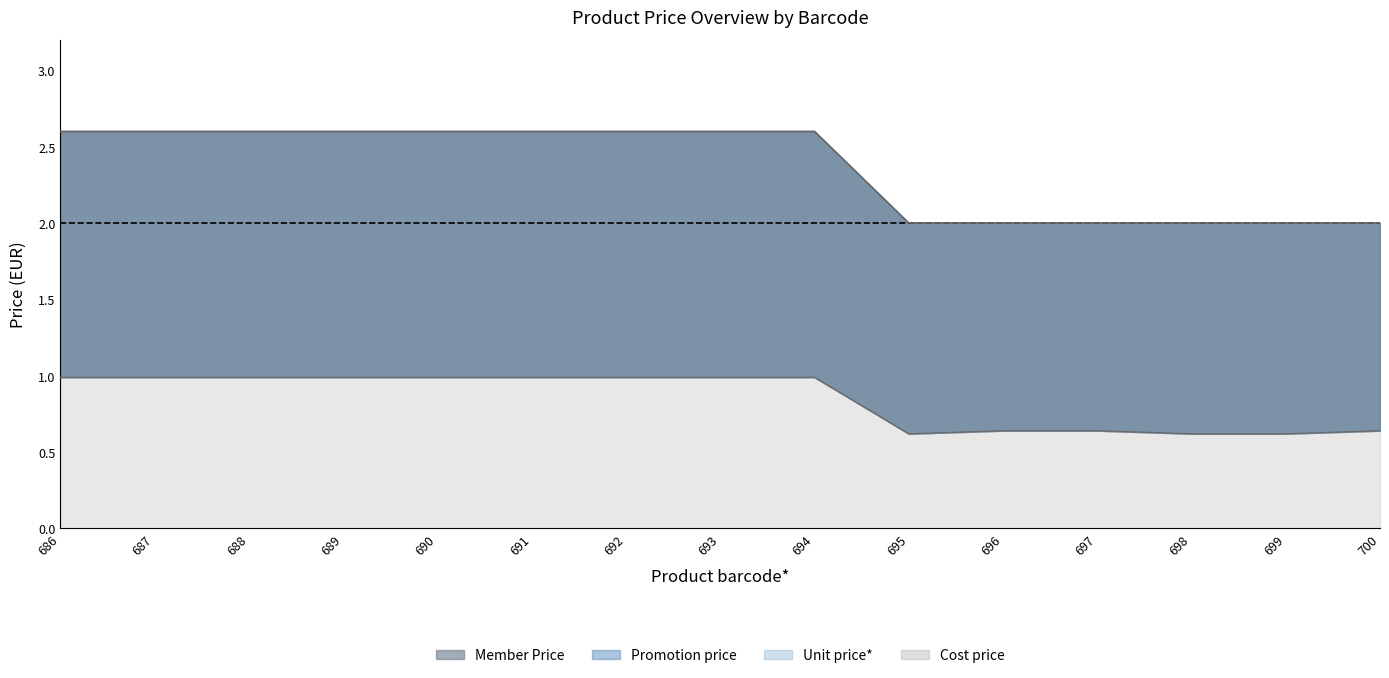

Reading left to right, what are all the values shown in this chart?

Cost price: 686=1.0	687=1.0	688=1.0	689=1.0	690=1.0	691=1.0	692=1.0	693=1.0	694=1.0	695=0.6	696=0.6	697=0.6	698=0.6	699=0.6	700=0.6
Unit price*: 686=2.6	687=2.6	688=2.6	689=2.6	690=2.6	691=2.6	692=2.6	693=2.6	694=2.6	695=2.0	696=2.0	697=2.0	698=2.0	699=2.0	700=2.0